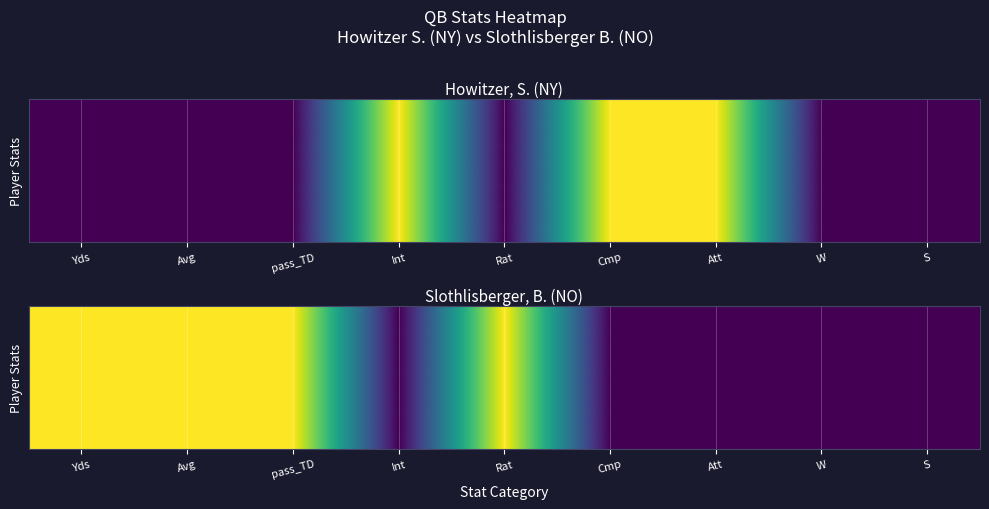

At which category is the sum across all series the highest?

Rat